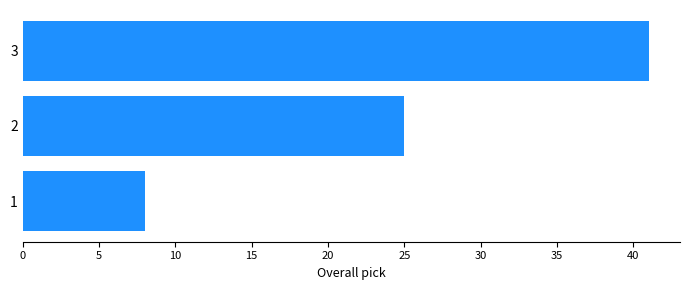

What is the difference between the maximum and minimum values?

33